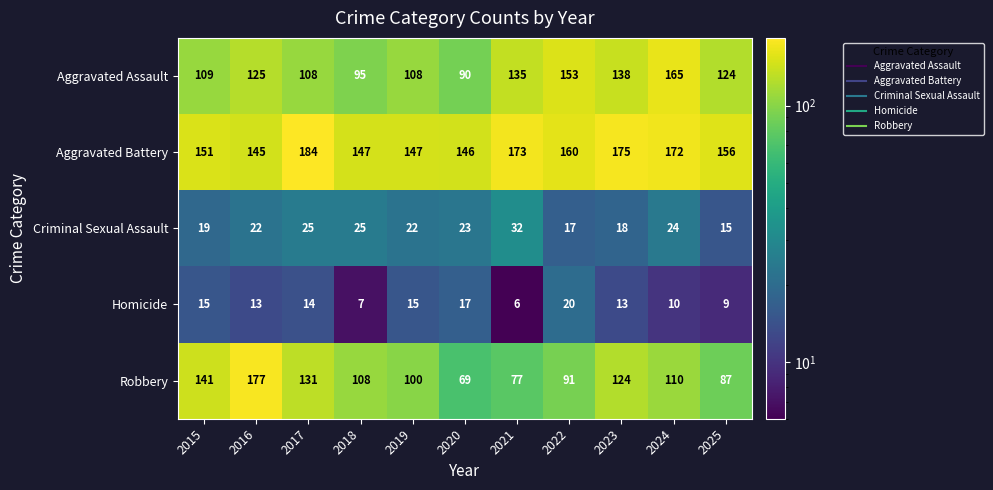

Where is Aggravated Battery nearest to the value 164?

2022